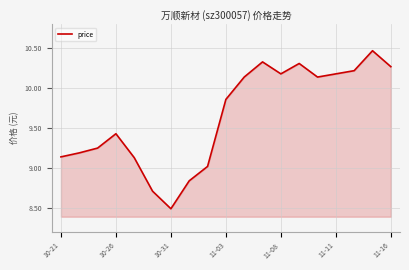

What is the minimum value shown in the chart?

8.5